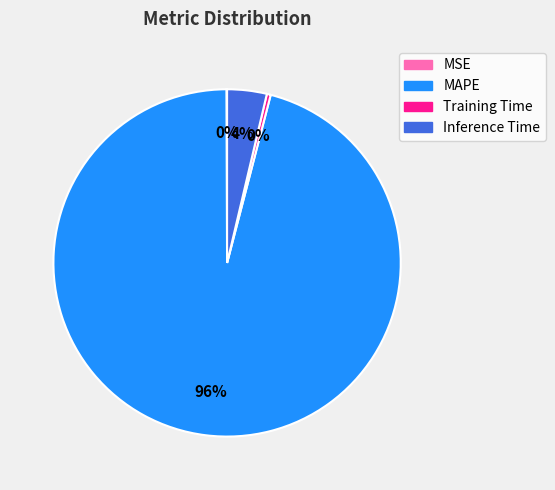

Which category has the biggest portion of the pie?

MAPE